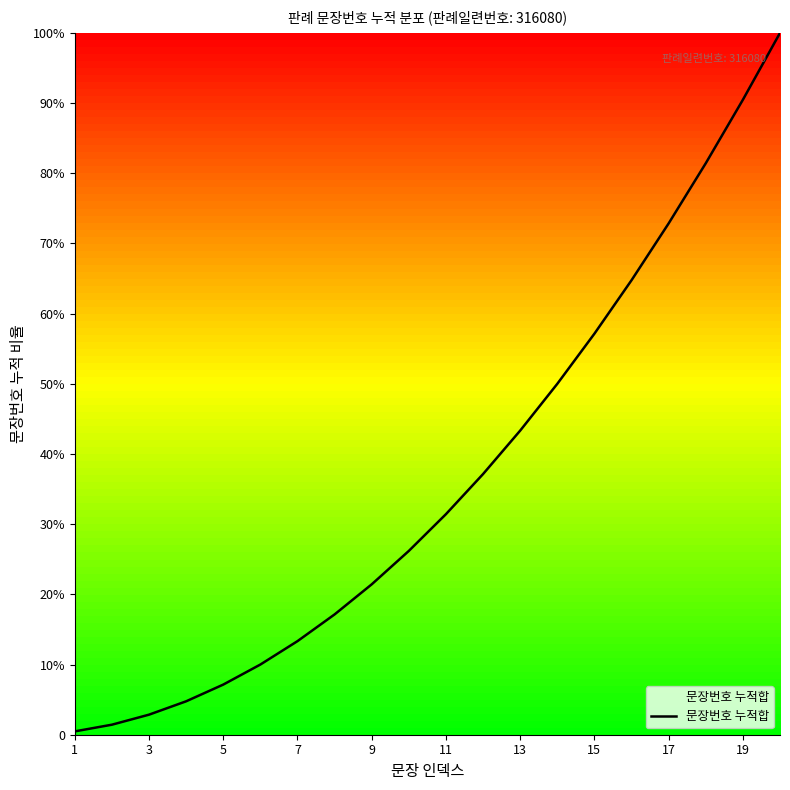

Does the chart have visible grid lines?

No